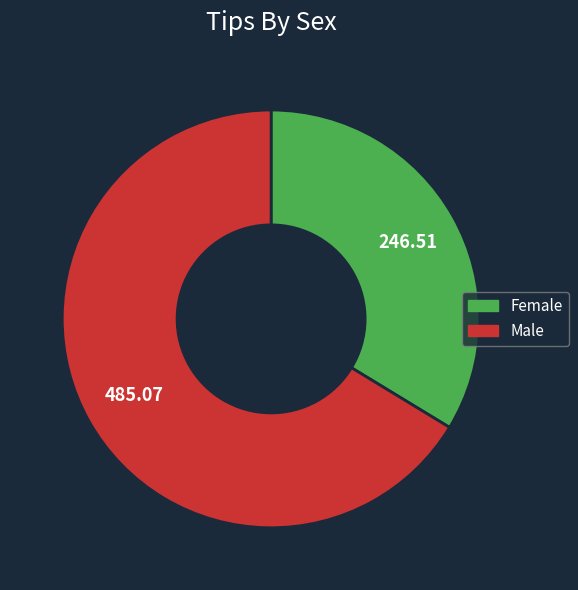

Which category has the smallest portion of the pie?

Female